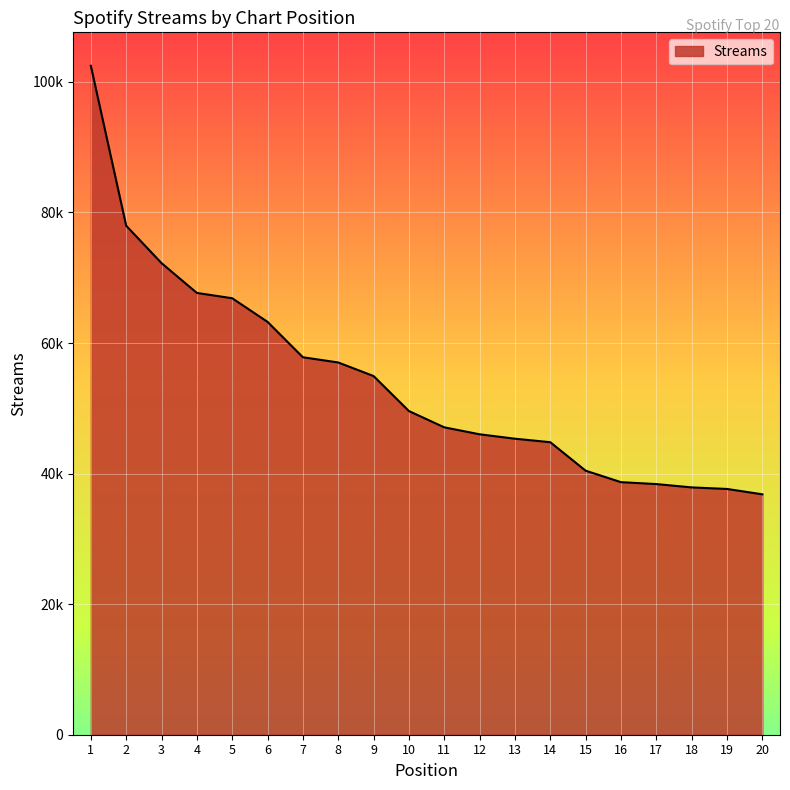

Where does the data first go above 49583?

1